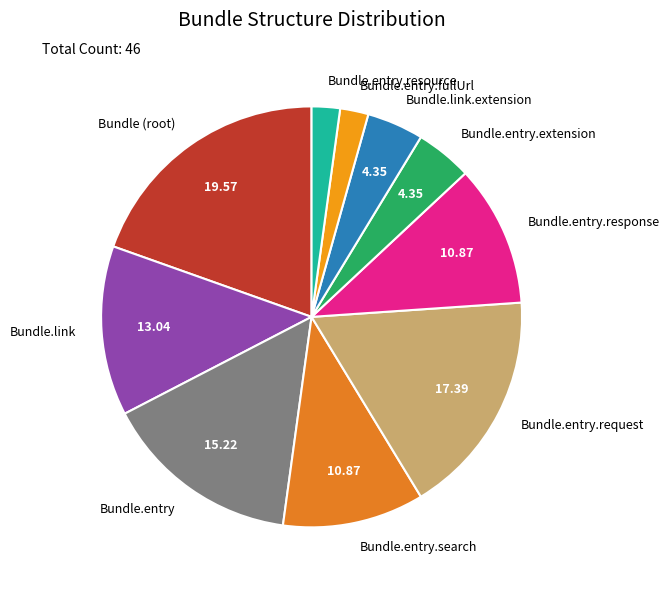

Does Bundle.entry represent more than half of the total?

No